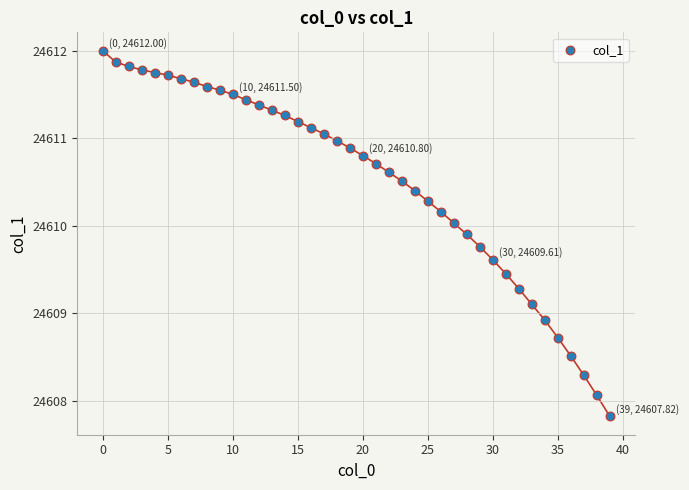

What is the range of Y values (max minus min)?

4.2